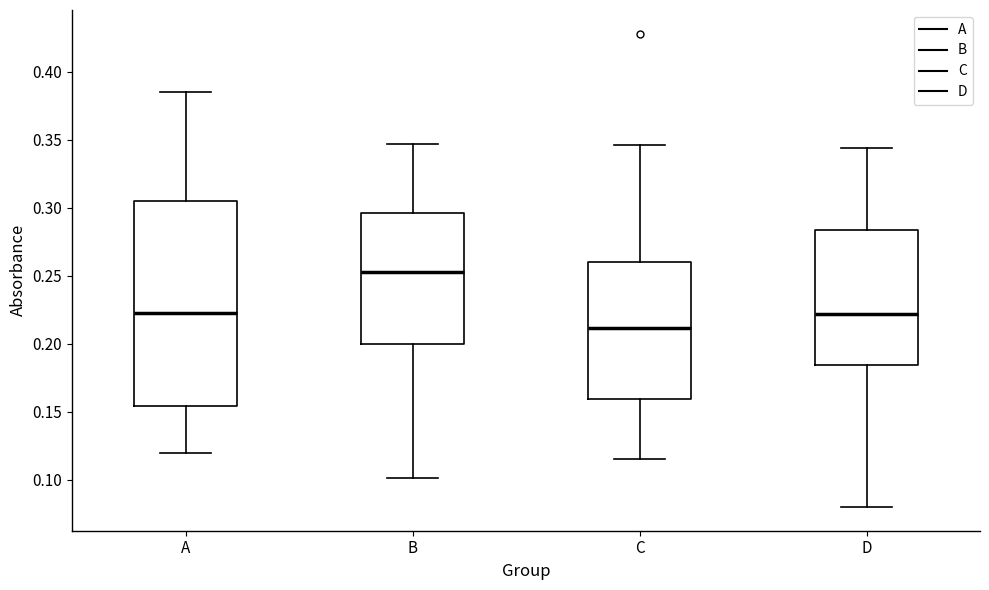

Reading left to right, read every box against the y-axis: the position of its median line, the range the box covers, and the ends of its whiskers. The values are not printed on the chart, so give them approximately, as read against the axis.

A: median 0.225, box 0.155 to 0.305, whiskers 0.120 to 0.385
B: median 0.255, box 0.200 to 0.295, whiskers 0.100 to 0.345
C: median 0.210, box 0.160 to 0.260, whiskers 0.115 to 0.345
D: median 0.220, box 0.185 to 0.285, whiskers 0.080 to 0.345